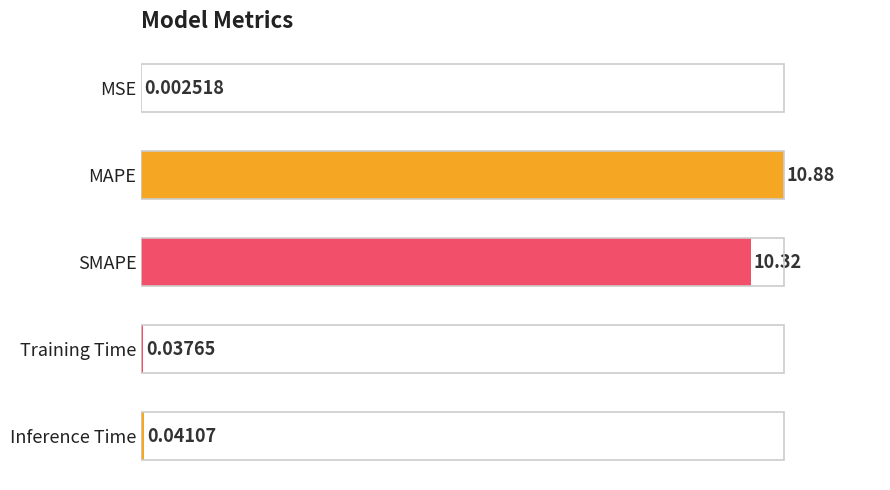

Where is the data nearest to the value 50?

SMAPE